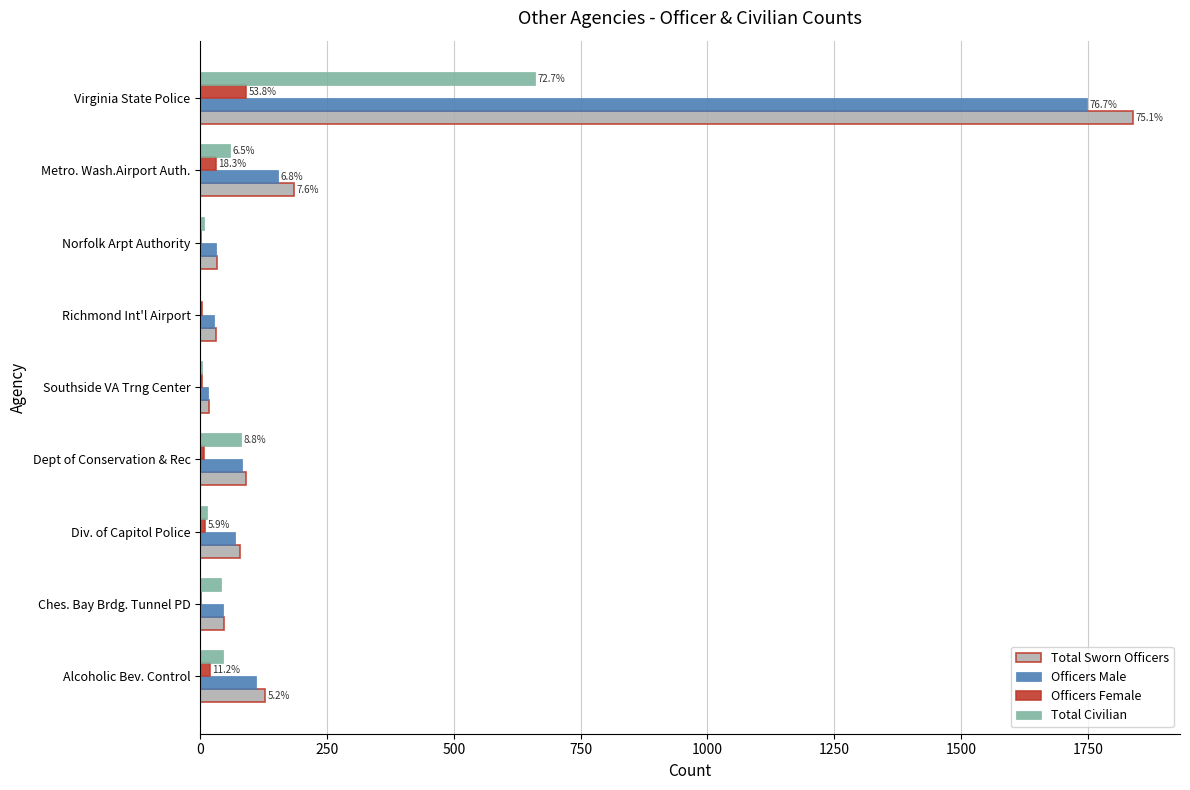

What is the sum of all Total Civilian values?

908